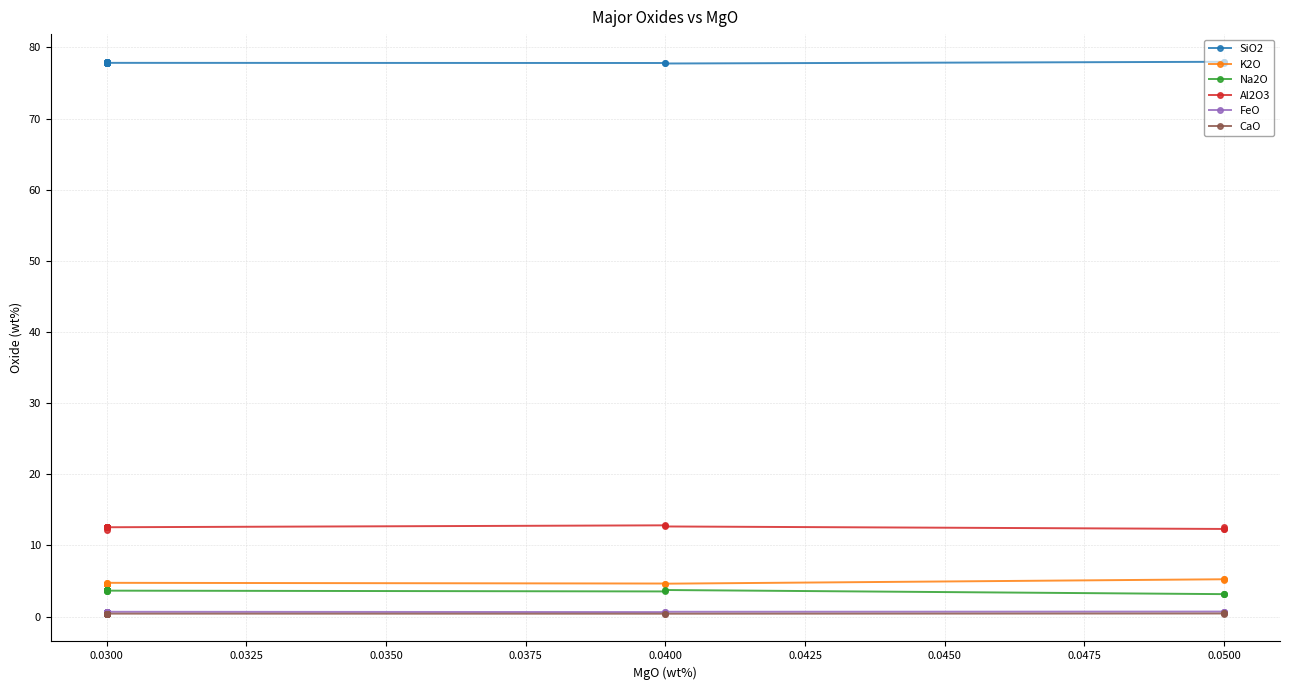

True or false: Al2O3 and FeO cross at least once.

False